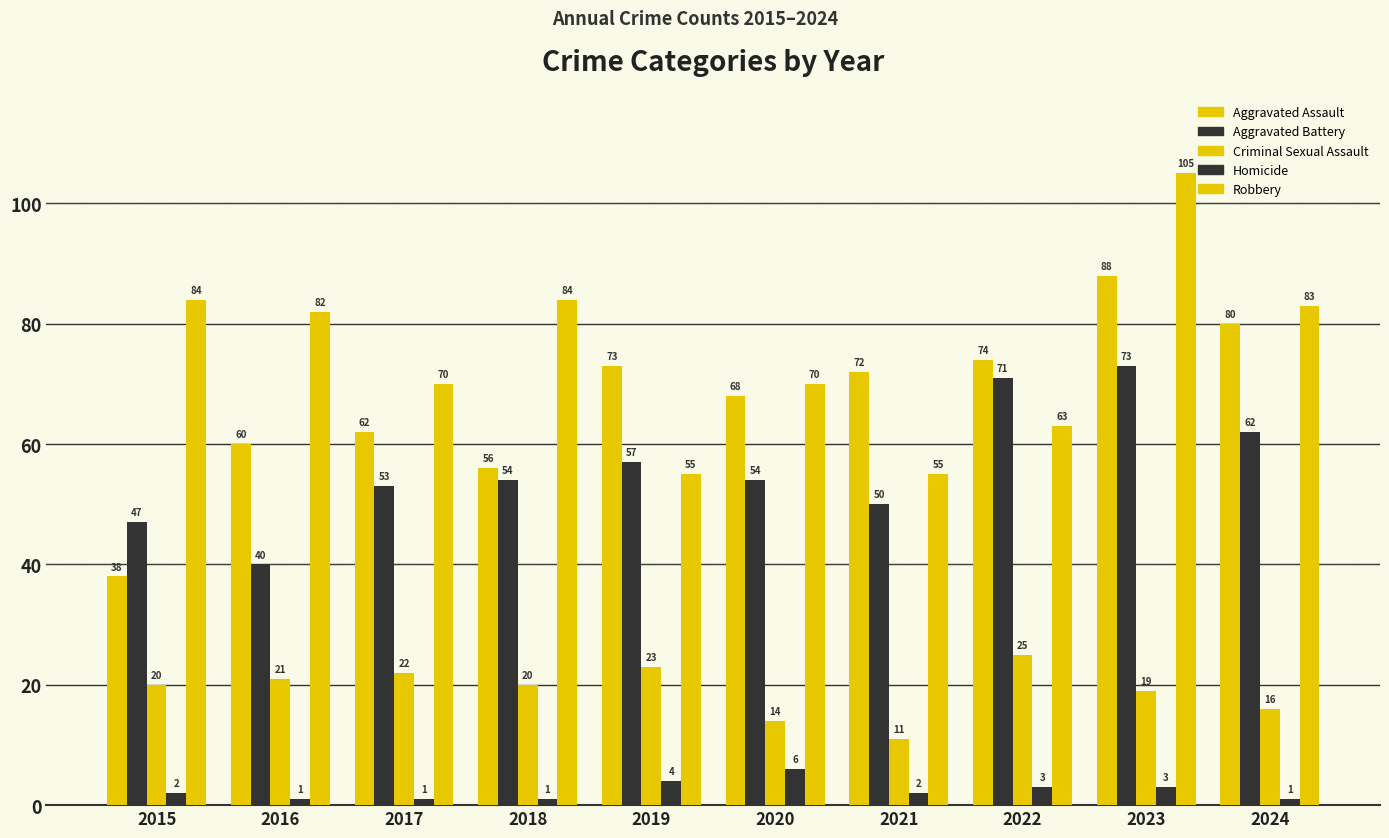

Count the number of data series in this chart.

5